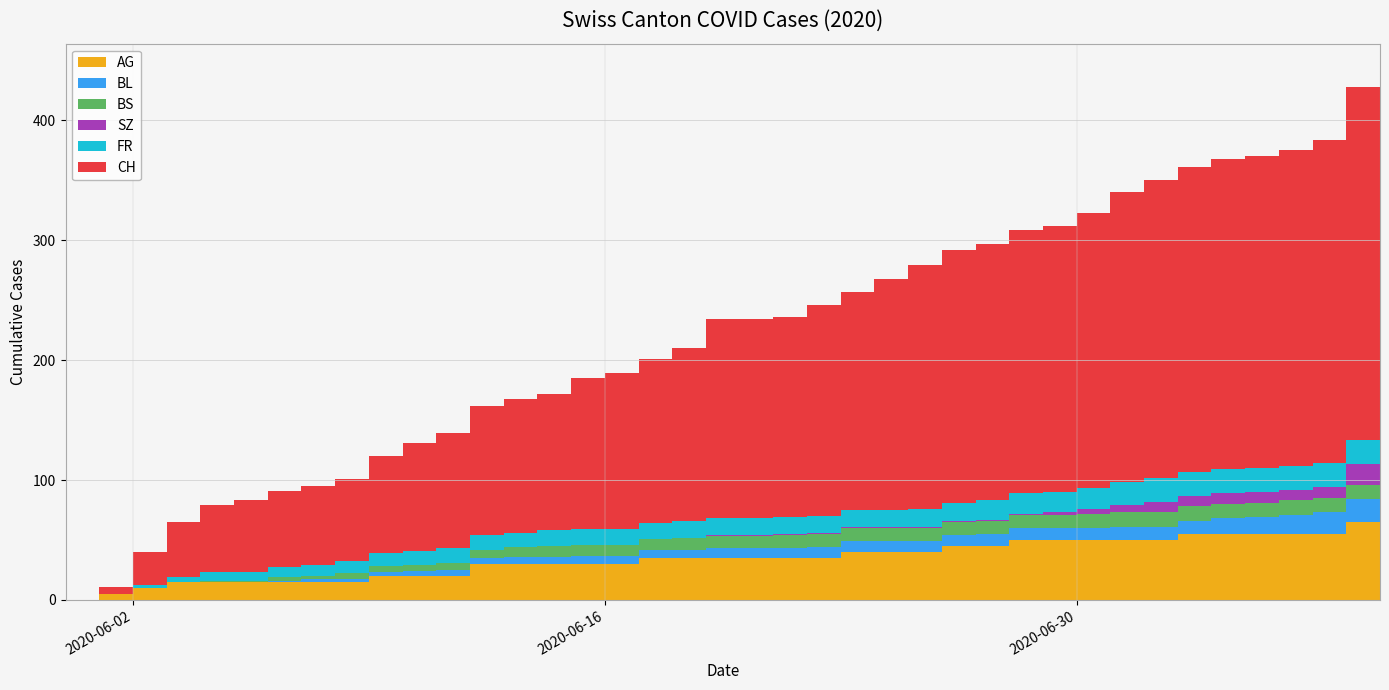

Reading left to right, list all the values displayed in this chart.

AG: 0	5	10	15	15	15	15	15	15	20	20	20	30	30	30	30	30	35	35	35	35	35	35	40	40	40	45	45	50	50	50	50	50	55	55	55	55	55	65	70
BL: 0	0	0	0	0	0	1	2	2	3	4	5	5	6	6	7	7	7	7	8	8	8	9	9	9	9	9	10	10	10	10	11	11	11	13	14	16	18	19	20
BS: 0	0	0	0	1	1	3	3	5	5	5	6	7	8	9	9	9	9	10	10	10	11	11	11	11	11	11	11	11	11	12	12	12	12	12	12	12	12	12	12
SZ: 0	0	0	0	0	0	0	0	0	0	0	0	0	0	0	0	0	0	0	1	1	1	1	1	1	1	1	1	1	2	4	6	9	9	9	9	9	9	17	17
FR: 0	0	2	4	7	7	8	9	10	11	12	12	12	12	13	13	13	13	14	14	14	14	14	14	14	15	15	16	17	17	17	19	20	20	20	20	20	20	20	20
CH: 0	6	28	46	56	60	64	66	69	81	90	96	108	112	114	126	130	137	144	166	166	167	176	182	193	203	211	214	220	222	230	242	248	254	259	260	263	270	295	303